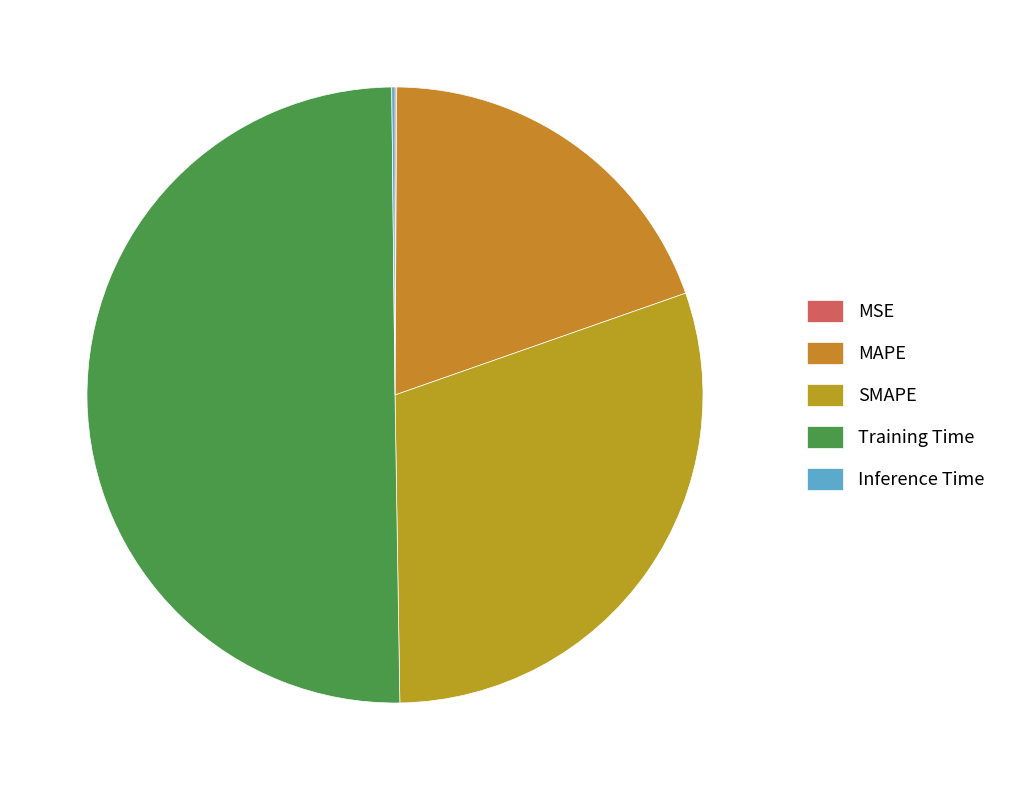

What portion of the pie excludes Training Time?

49.9%